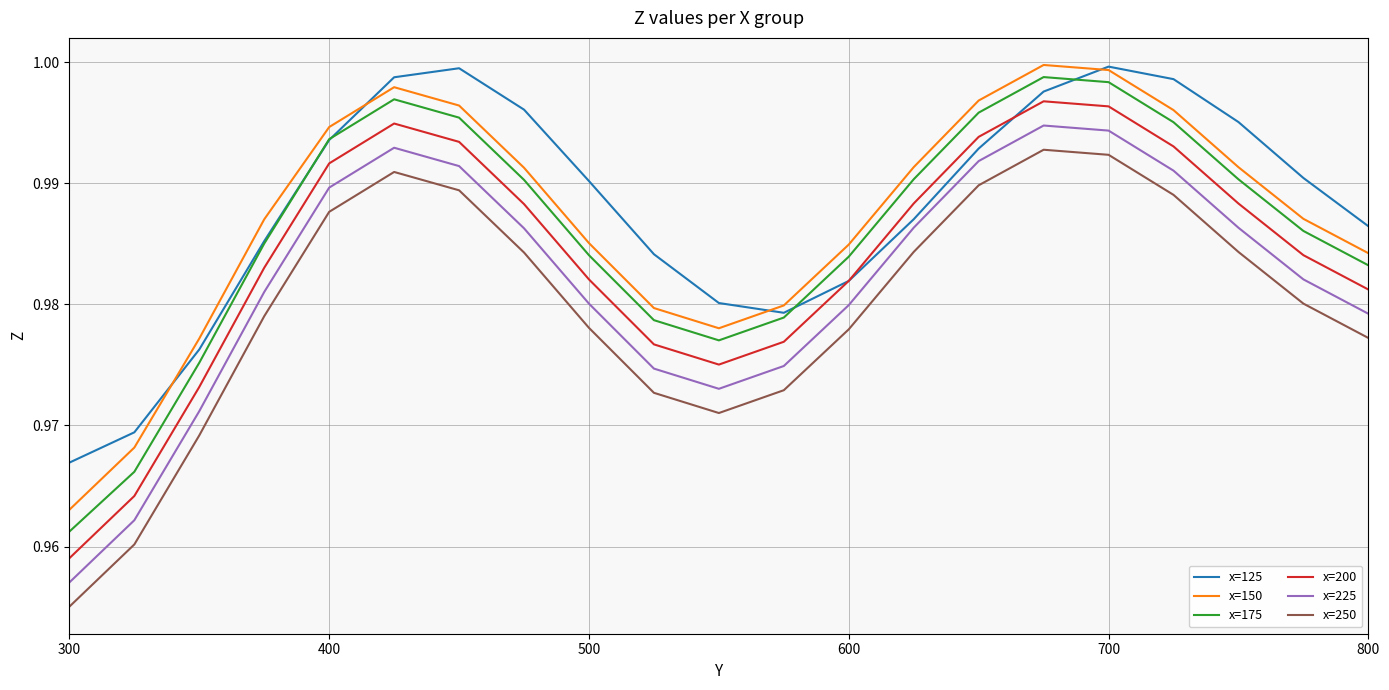

True or false: x=250 and x=150 cross at least once.

False